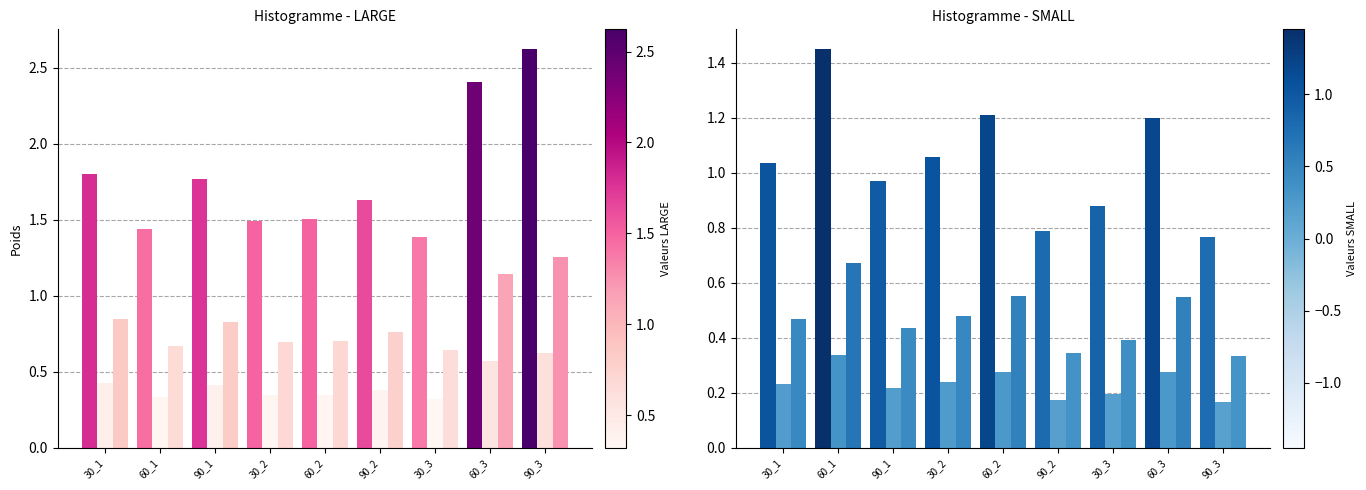

Reading right to left, extract all data points from this chart.

Absorbance (LARGE): 2.6	2.4	1.4	1.6	1.5	1.5	1.8	1.4	1.8
Concentration_meas (LARGE): 0.6	0.6	0.3	0.4	0.4	0.3	0.4	0.3	0.4
Concentration (LARGE): 1.3	1.1	0.6	0.8	0.7	0.7	0.8	0.7	0.8
Absorbance (SMALL): 0.8	1.2	0.9	0.8	1.2	1.1	1.0	1.4	1.0
Concentration_meas (SMALL): 0.2	0.3	0.2	0.2	0.3	0.2	0.2	0.3	0.2
Concentration (SMALL): 0.3	0.5	0.4	0.3	0.6	0.5	0.4	0.7	0.5